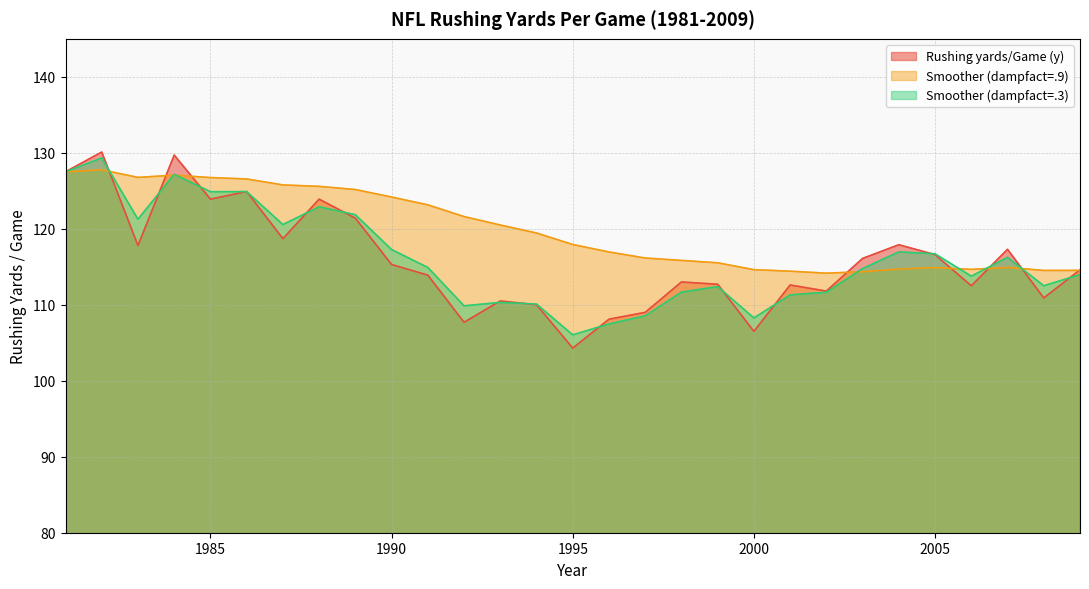

What are all the series names shown in the legend?

Rushing yards/Game (y), Smoother (dampfact=.9), Smoother (dampfact=.3)